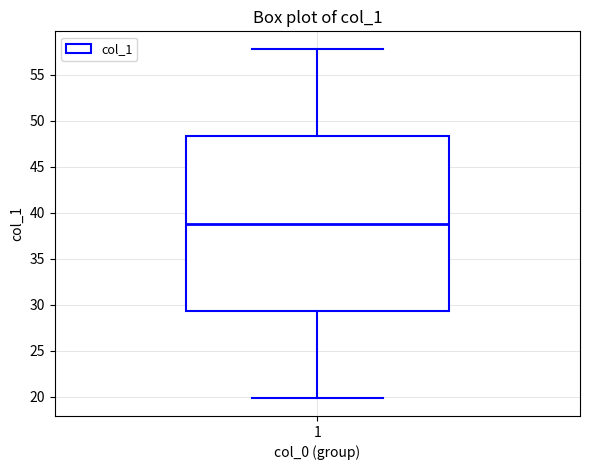

Read this box plot against the y-axis: the position of the median line, the range covered by the box, and the ends of both whiskers. The values are not printed on the chart, so give them approximately, as read against the axis.

median 39.0, box 29.5 to 48.5, whiskers 20.0 to 58.0